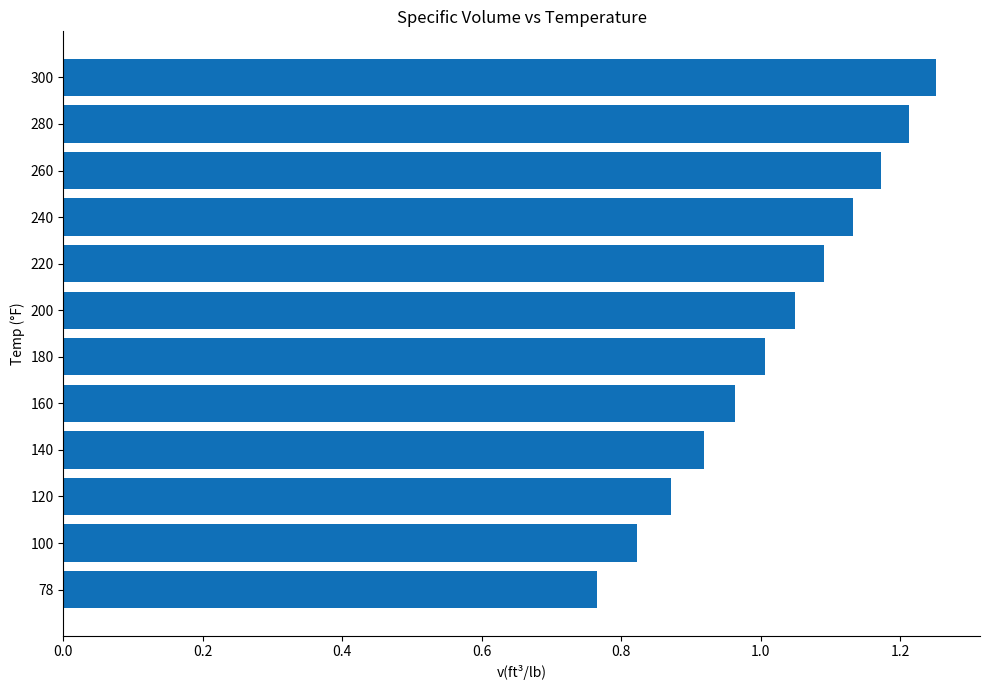

Is it true that the value at 220 is 1.1?

True